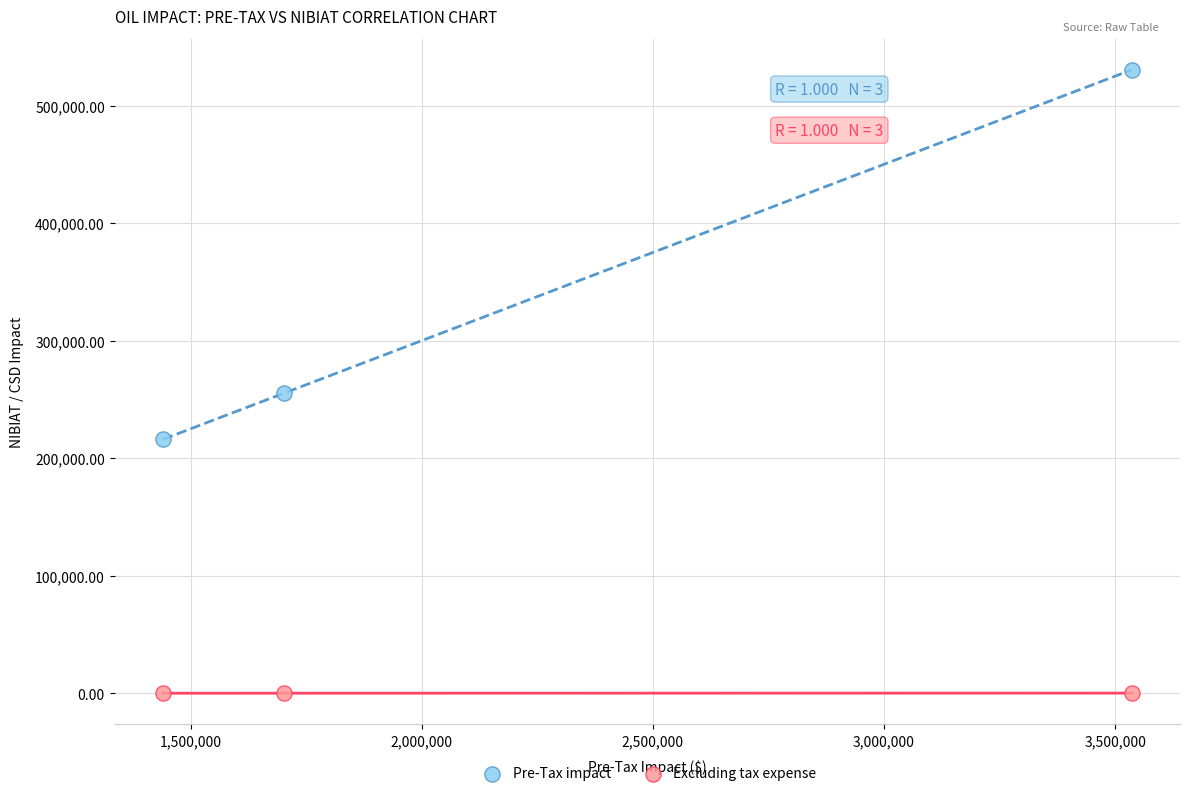

Which series contains the highest Y value?

Pre-Tax impact